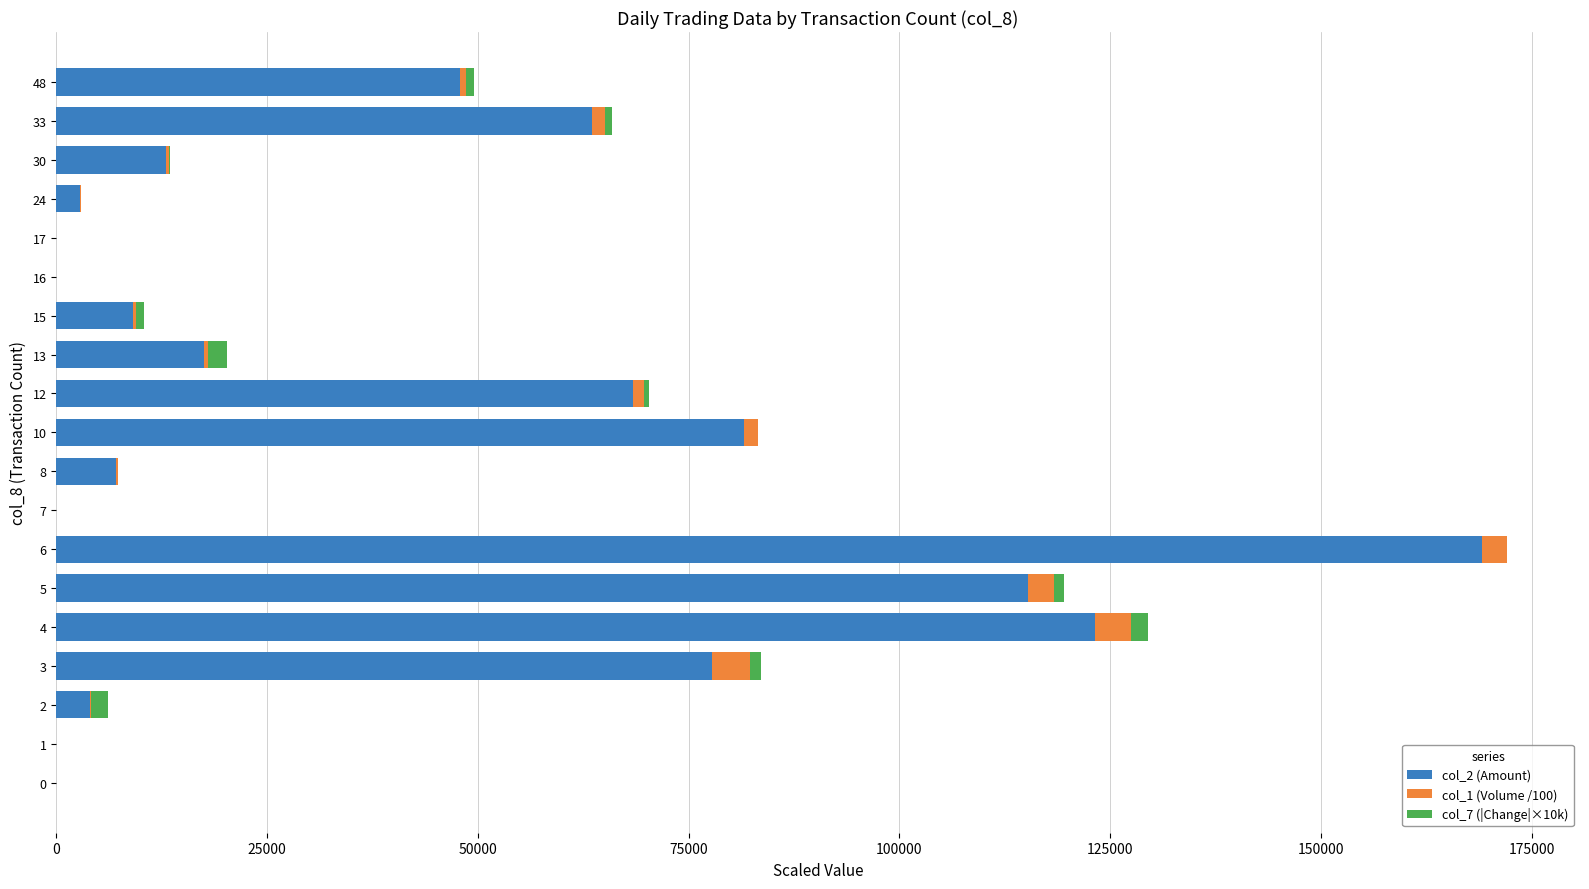

True or false: col_2 (Amount) has a value of 0.0 at 0.

True